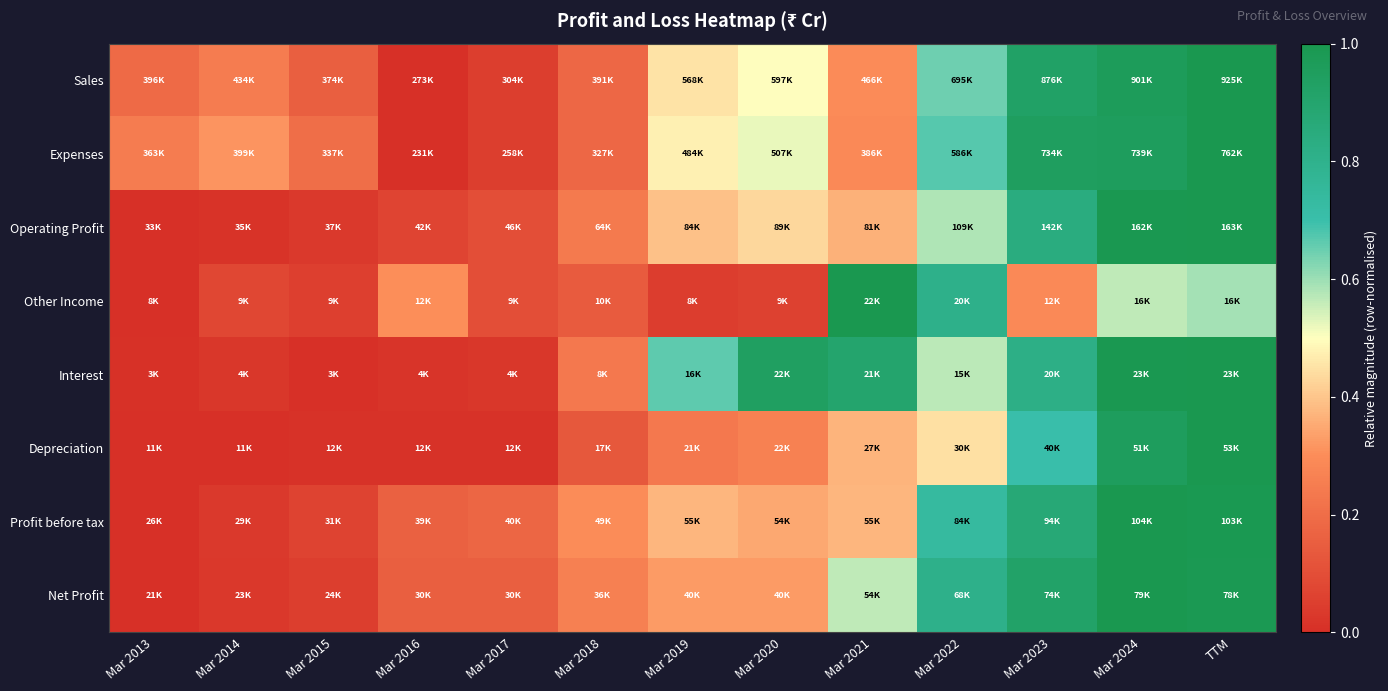

How many categories are shown in the chart?

13